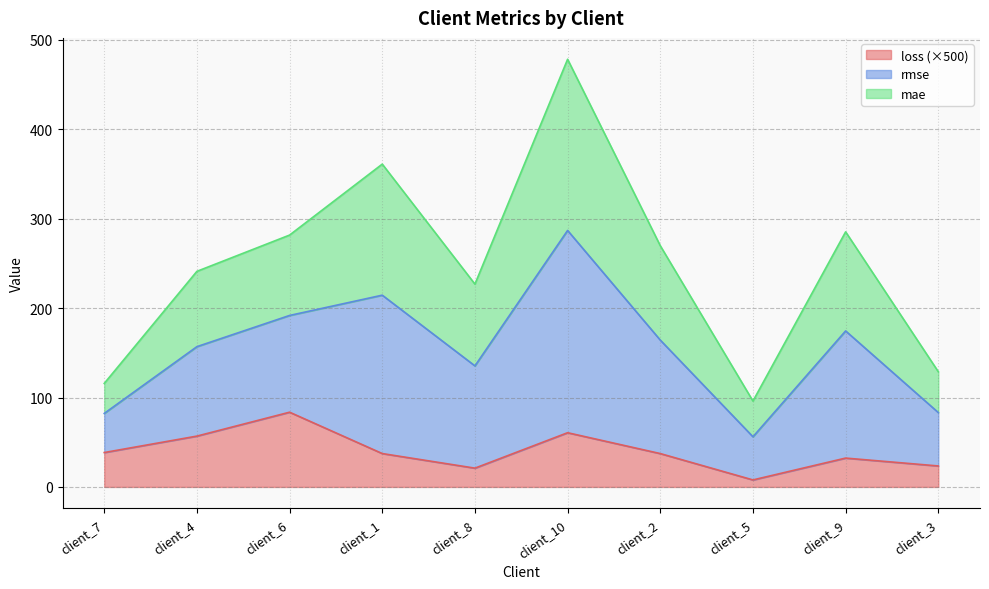

What is the minimum value shown in the chart?

7.8